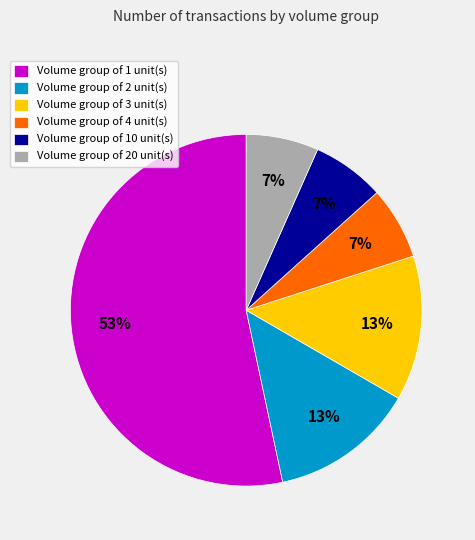

Do Volume group of 20 unit(s) and Volume group of 3 unit(s) together represent more than half of the pie?

No